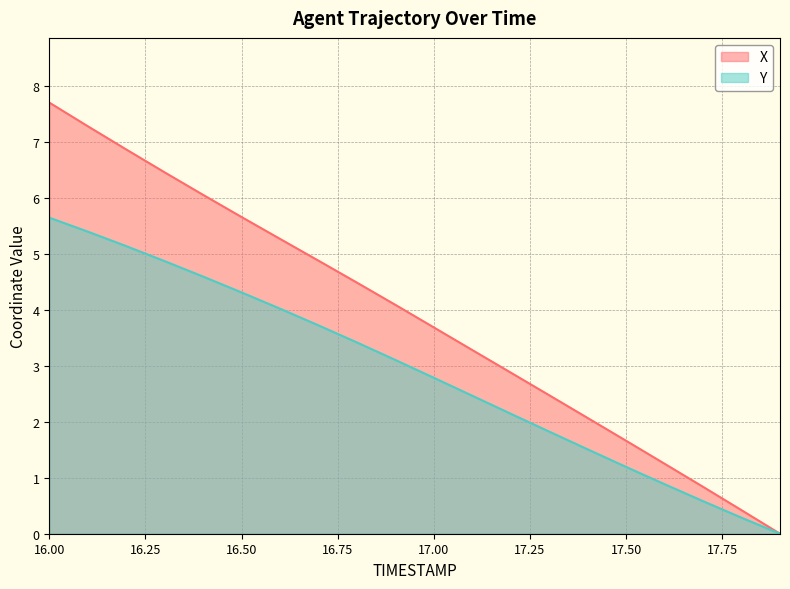

Which series has the largest total across all categories?

X